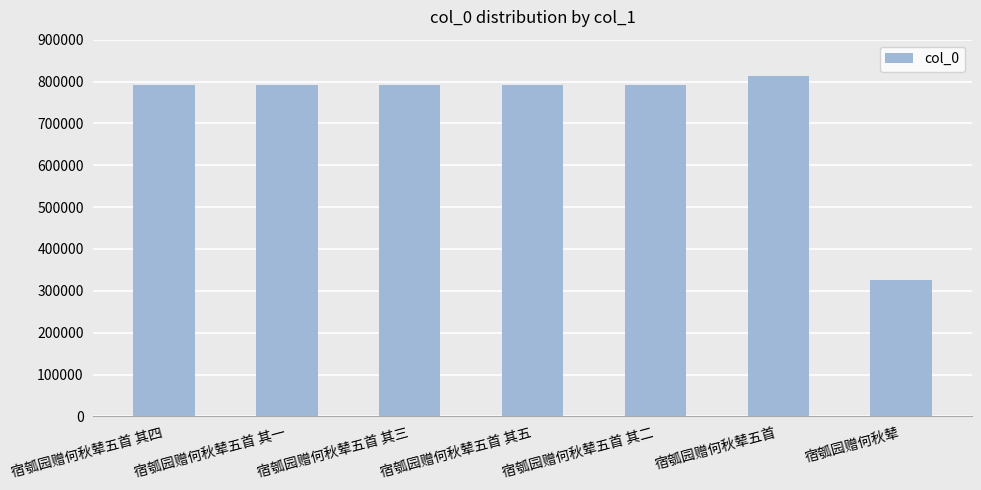

What is the approximate value at 宿瓠园赠何秋辇五首 其一, to the nearest 50?

790600